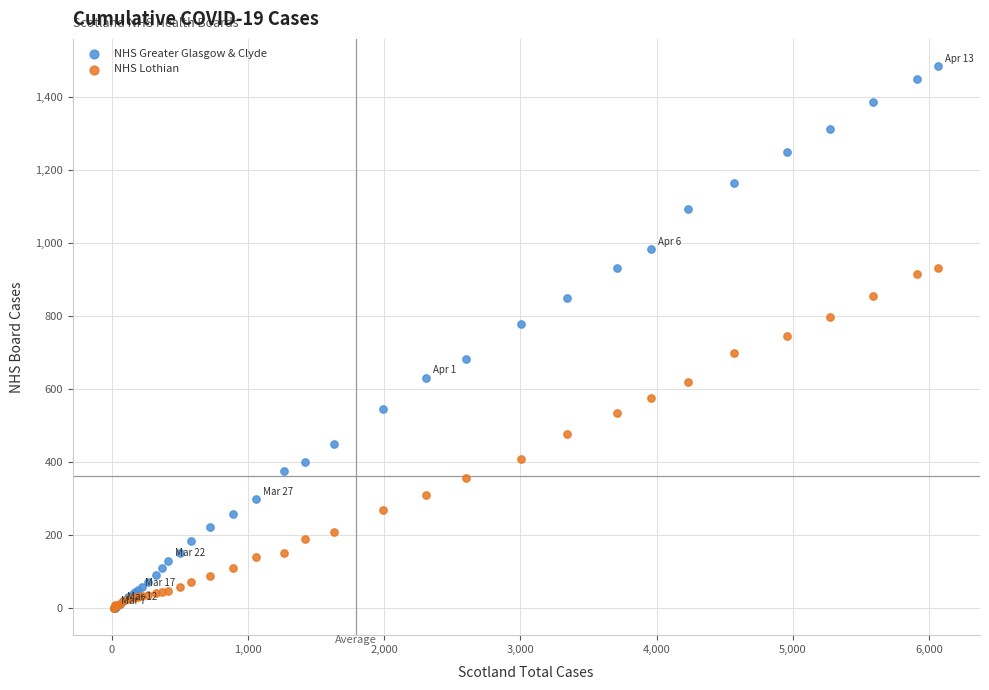

What are all the series names shown in the legend?

NHS Greater Glasgow & Clyde, NHS Lothian